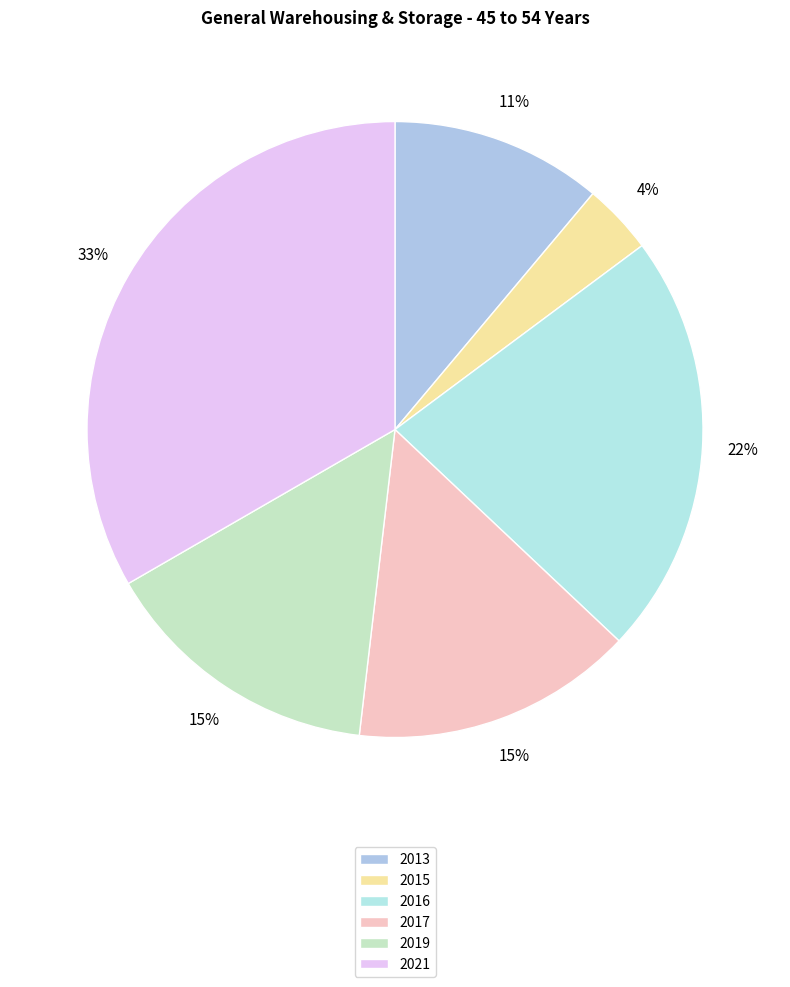

Which slice is the smallest?

2015